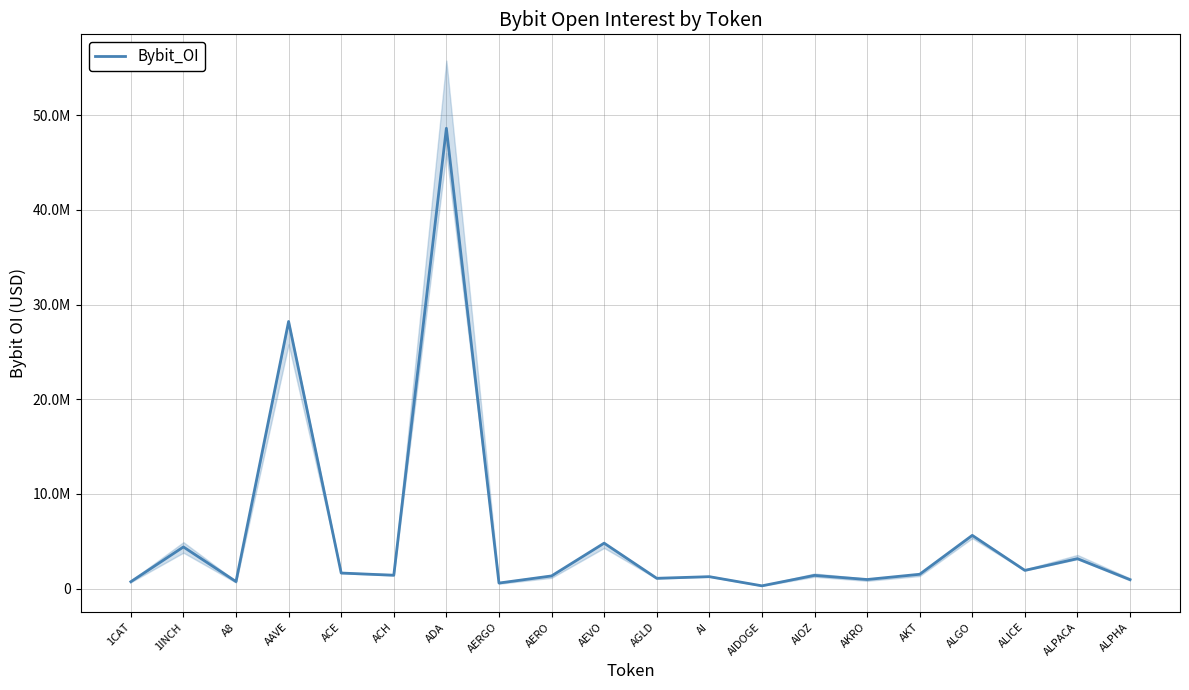

Where is the first local minimum?

A8